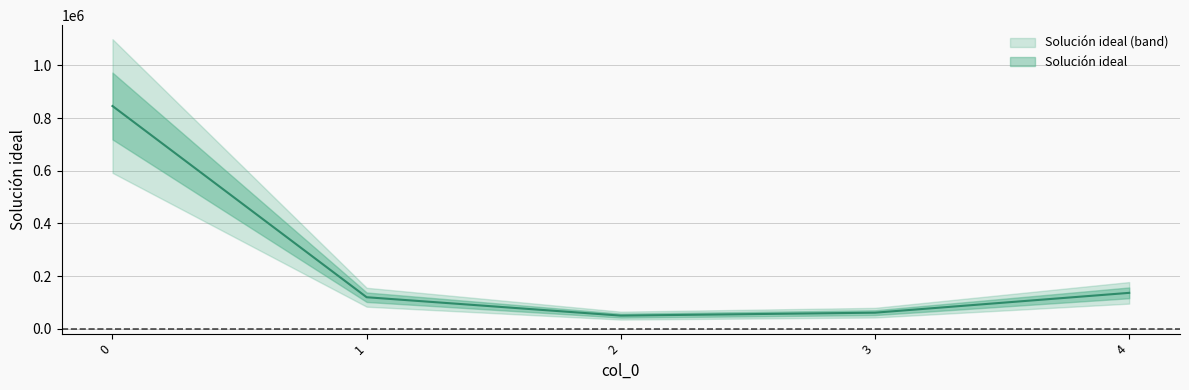

What is the difference between the values at 0 and 4?

709652.6